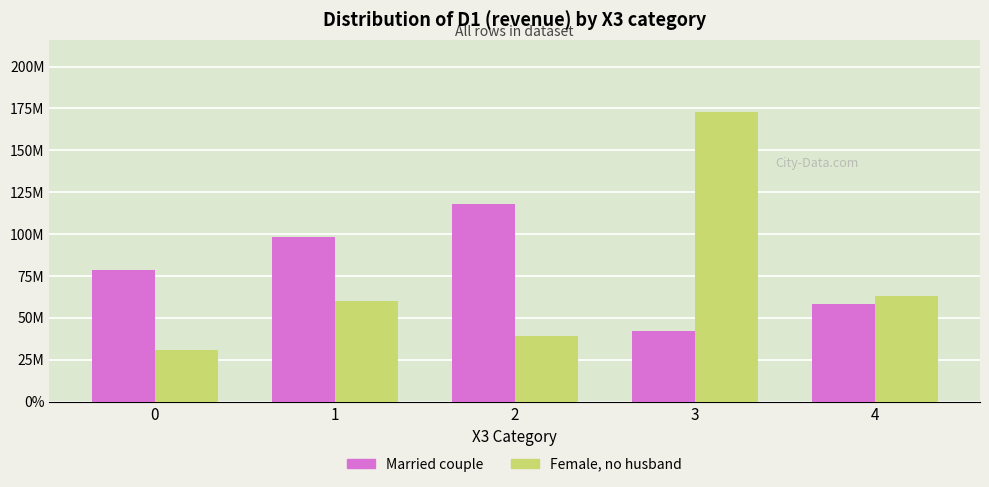

Which series has the largest total across all categories?

Married couple